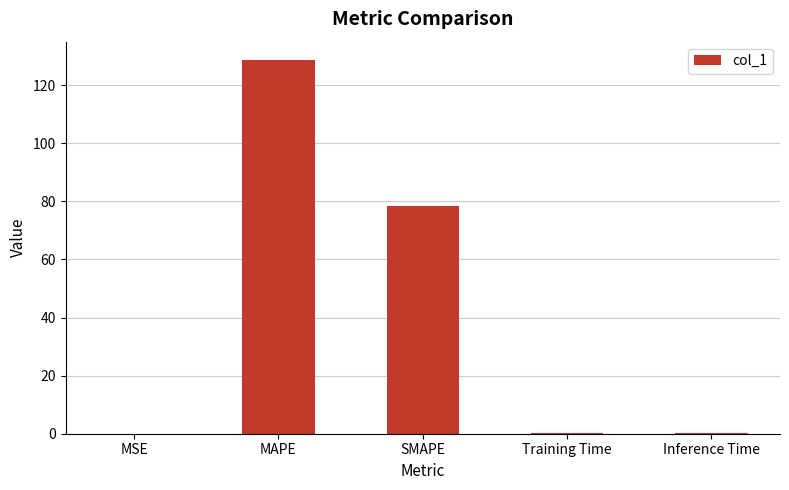

The value at MAPE is 58.3. True or false?

False